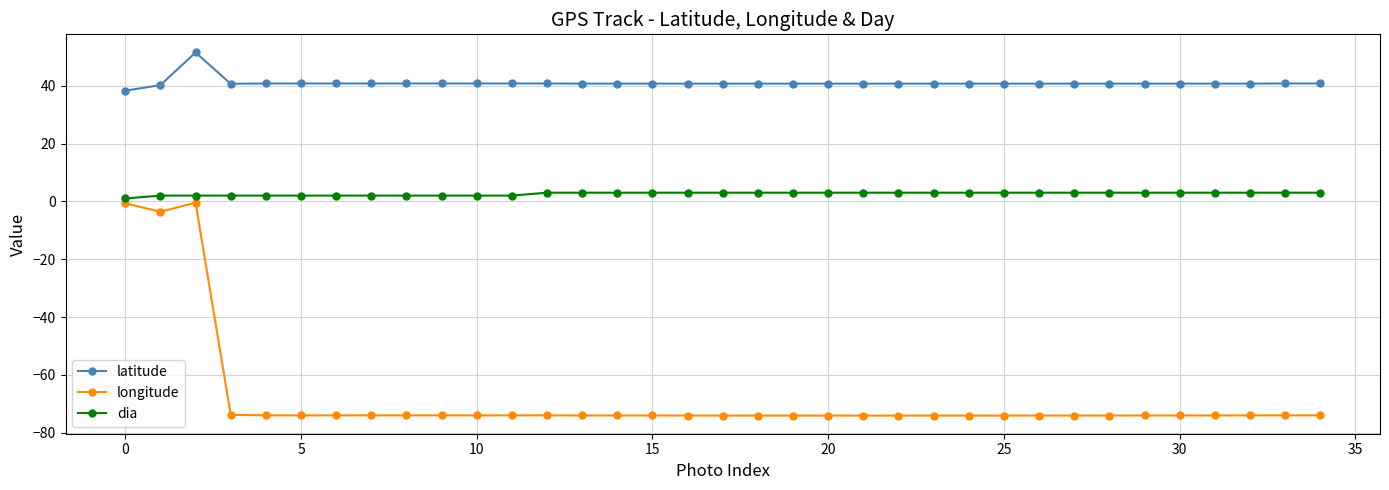

What is the sum of all dia values?

92.0